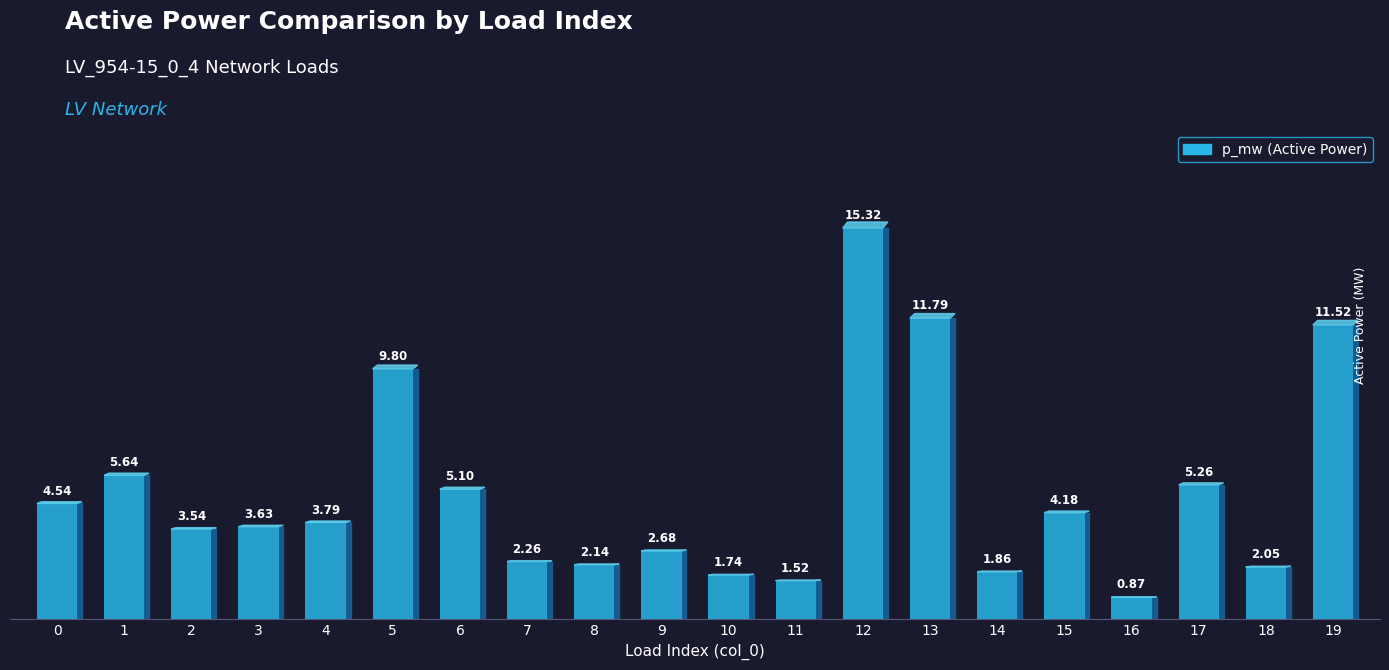

True or false: the data shows 0.0 at 11.

False